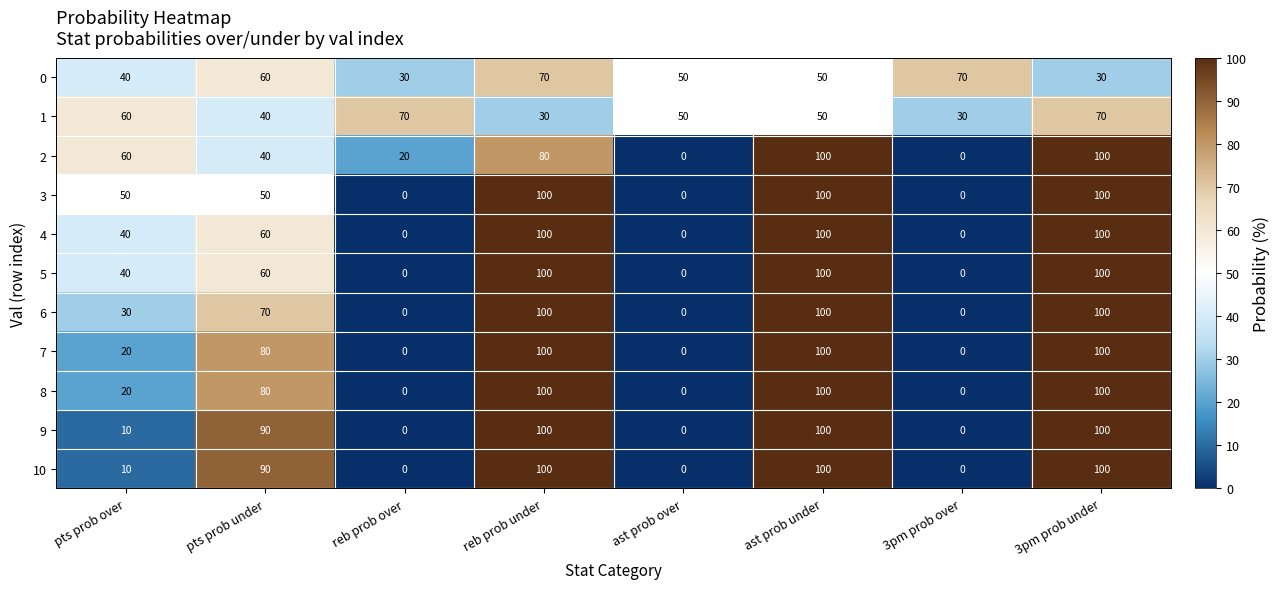

What is the minimum value for 0?

30